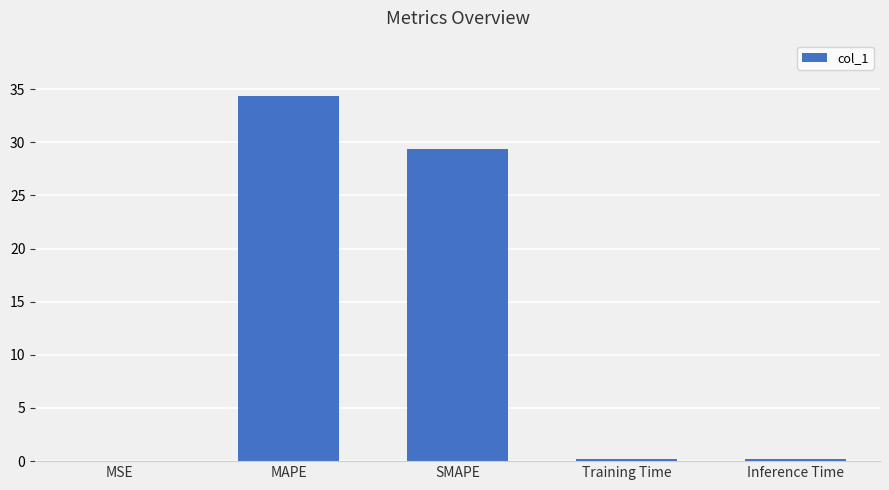

At which category does the chart reach its peak across all series?

MAPE